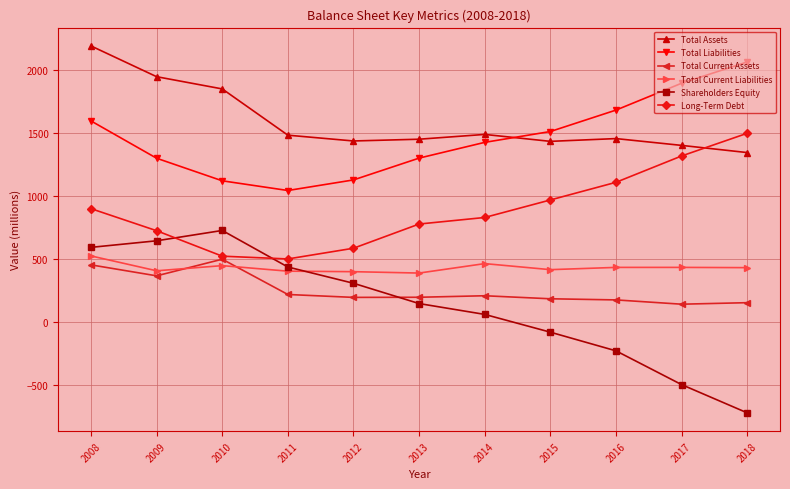

Which series has the widest spread of values?

Shareholders Equity